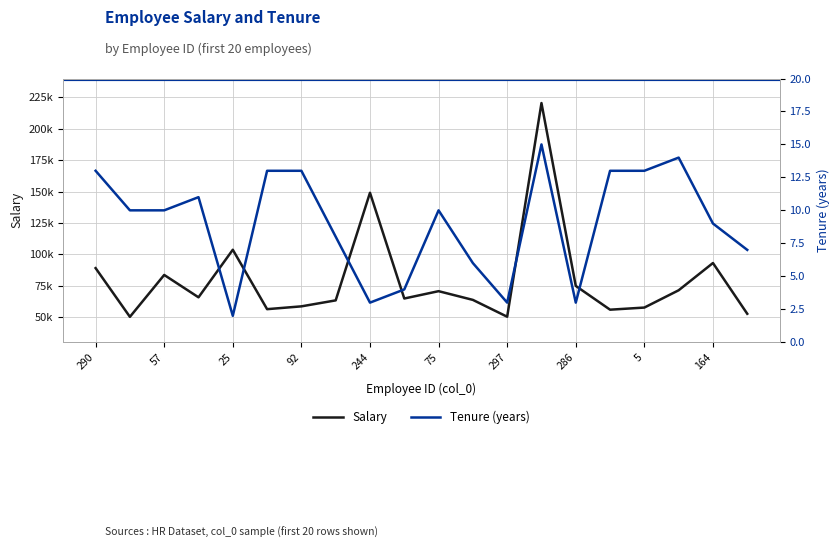

Is this an area chart (filled region under the line)?

No